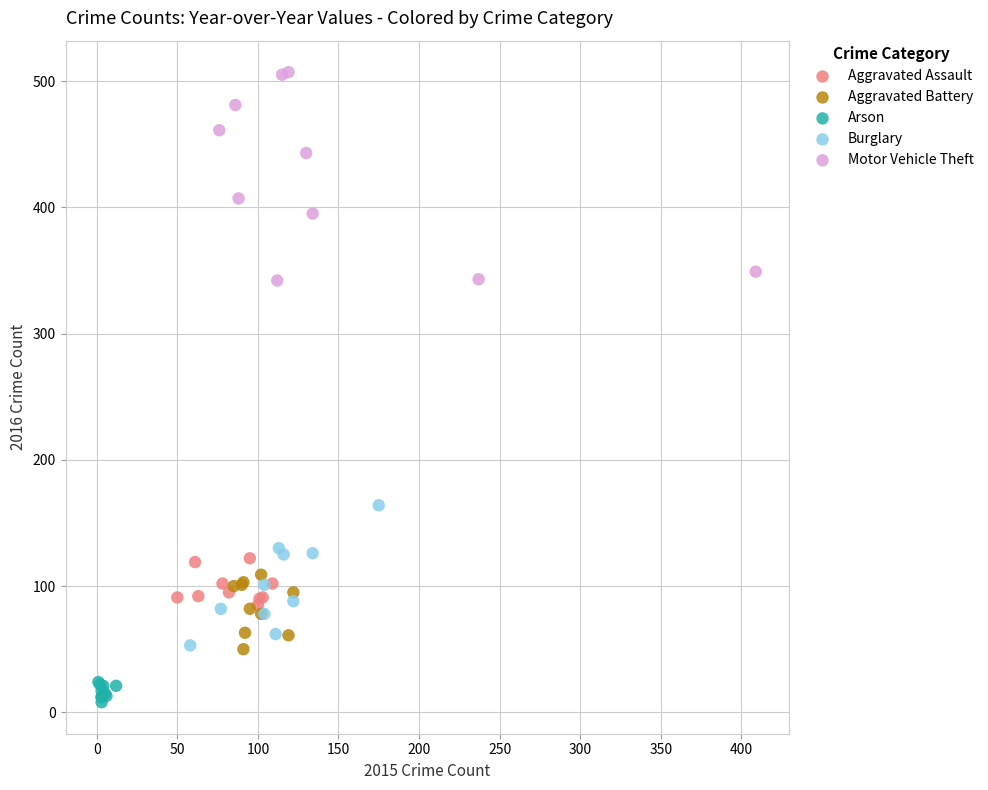

Which series reaches the maximum Y coordinate?

Motor Vehicle Theft